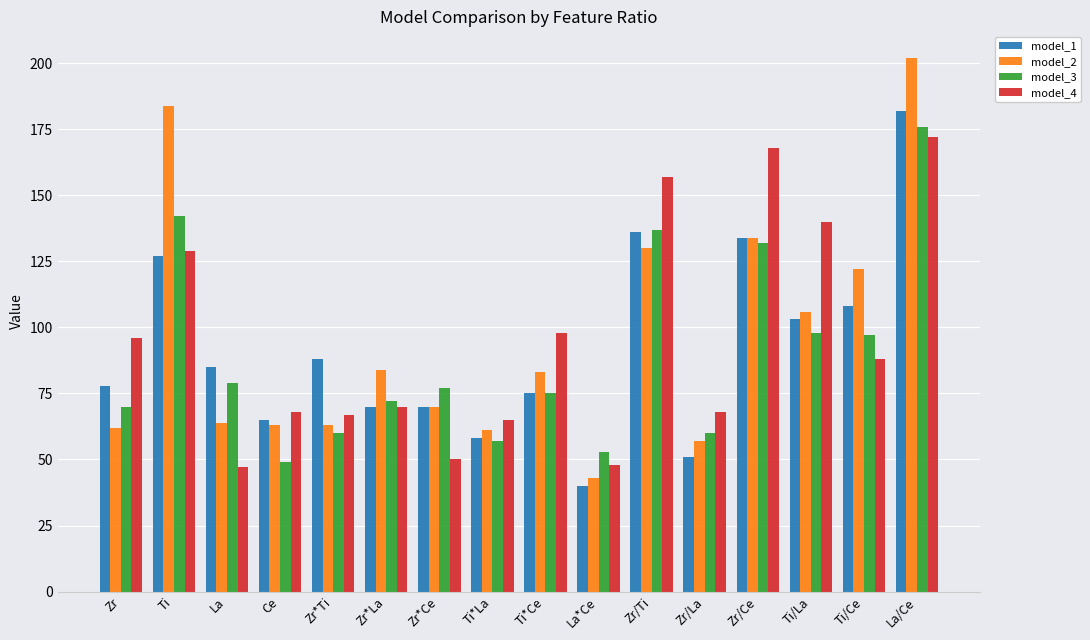

What is the value of the model_2 bar at the 4th from the left?

63